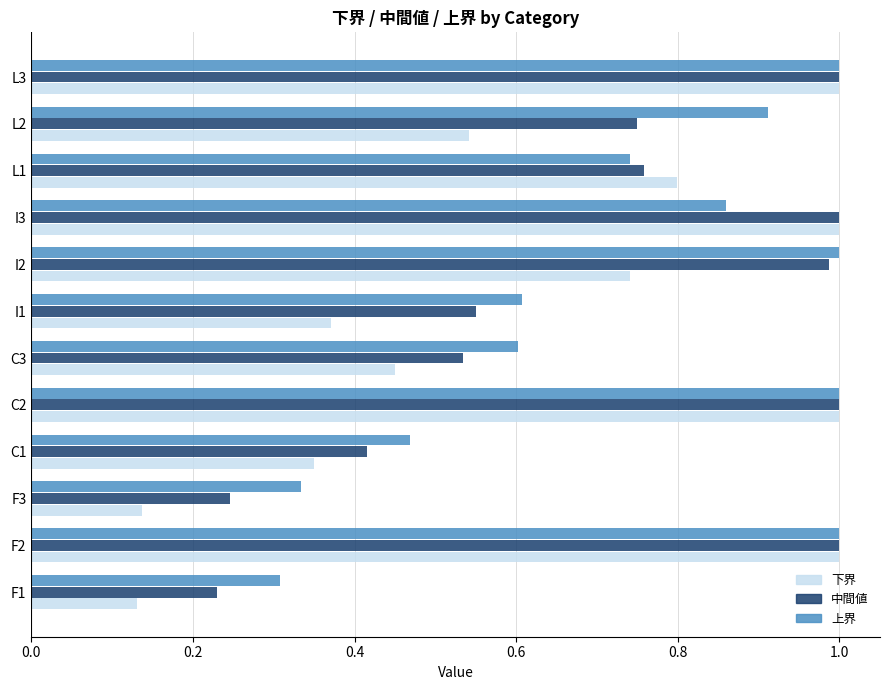

Rank the series at C1 from lowest to highest value.

下界, 中間値, 上界